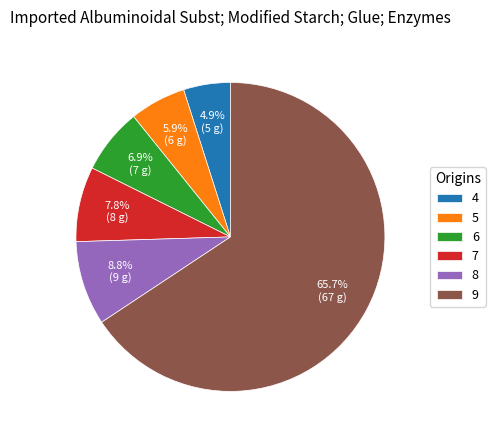

The 7 slice represents 1% of the pie. True or false?

False